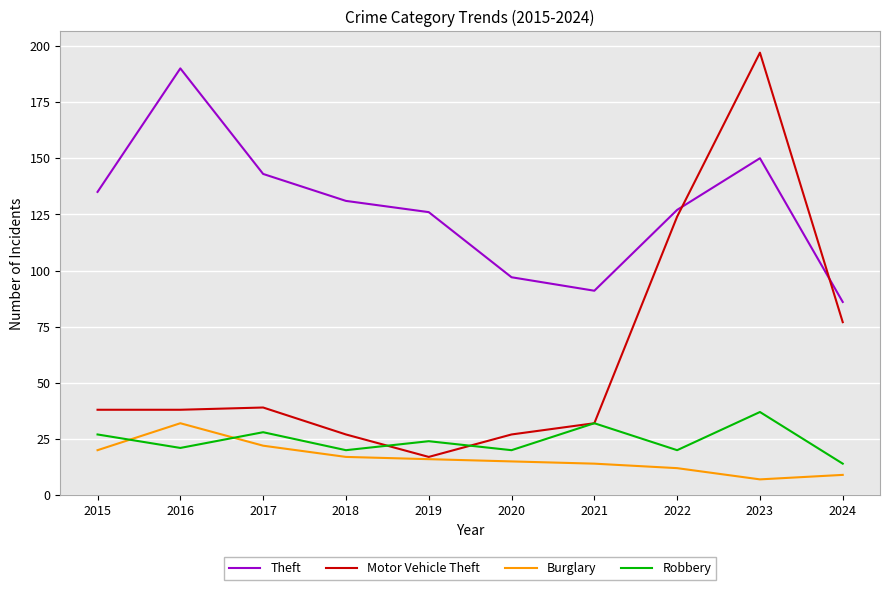

Which series changed the most between 2016 and 2023?

Motor Vehicle Theft